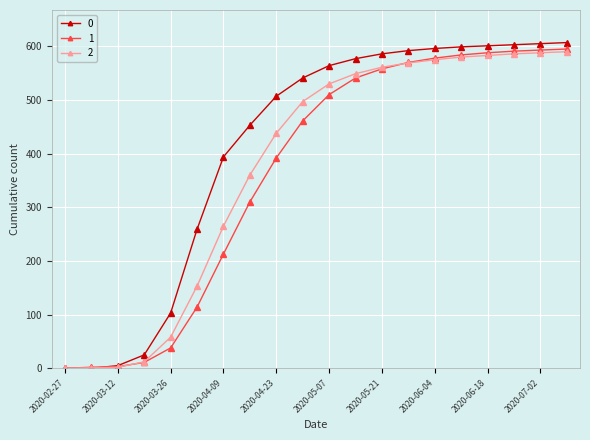

What is the greatest value displayed?

607